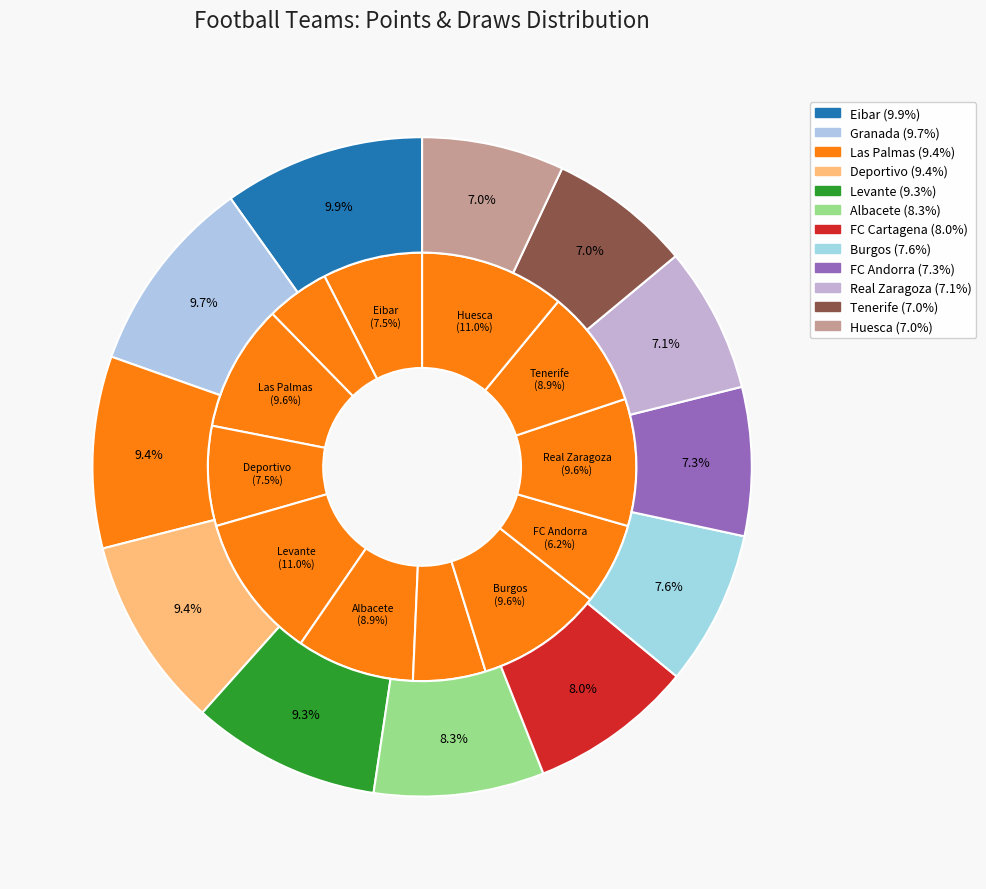

True or false: 2 accounts for 1% of the total.

False